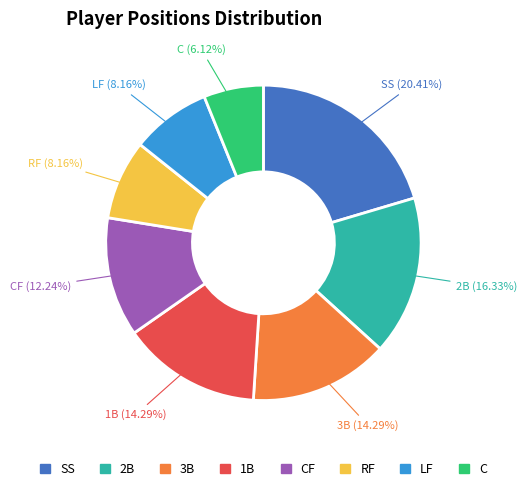

Does any single category account for the majority?

No